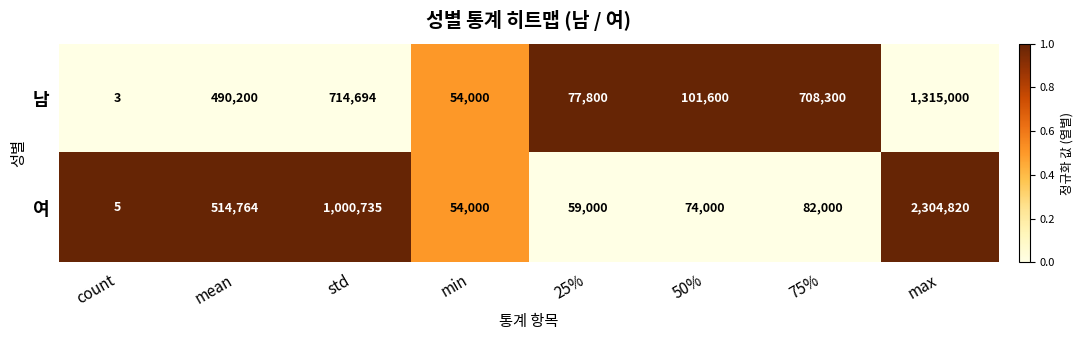

What is the total value across all series at 75%?

790300